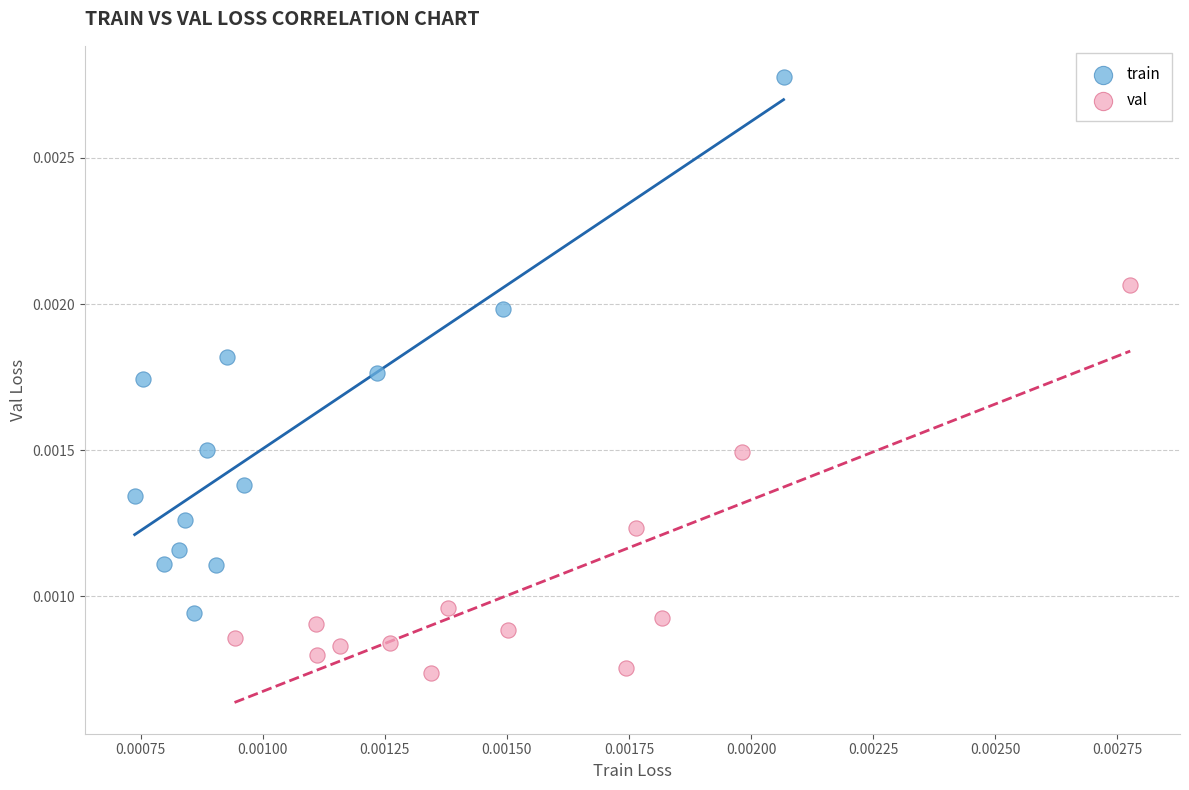

Which series contains the lowest Y value?

val